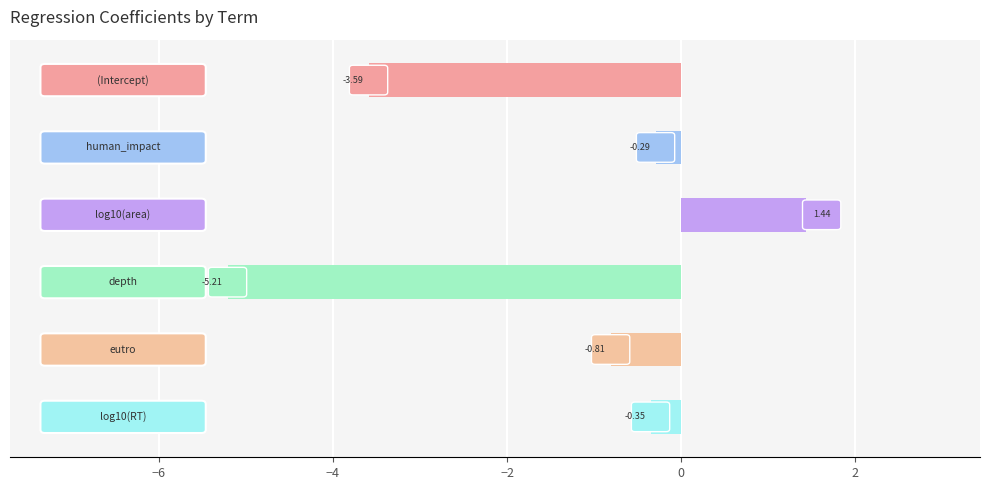

How many data points does each series have?

6